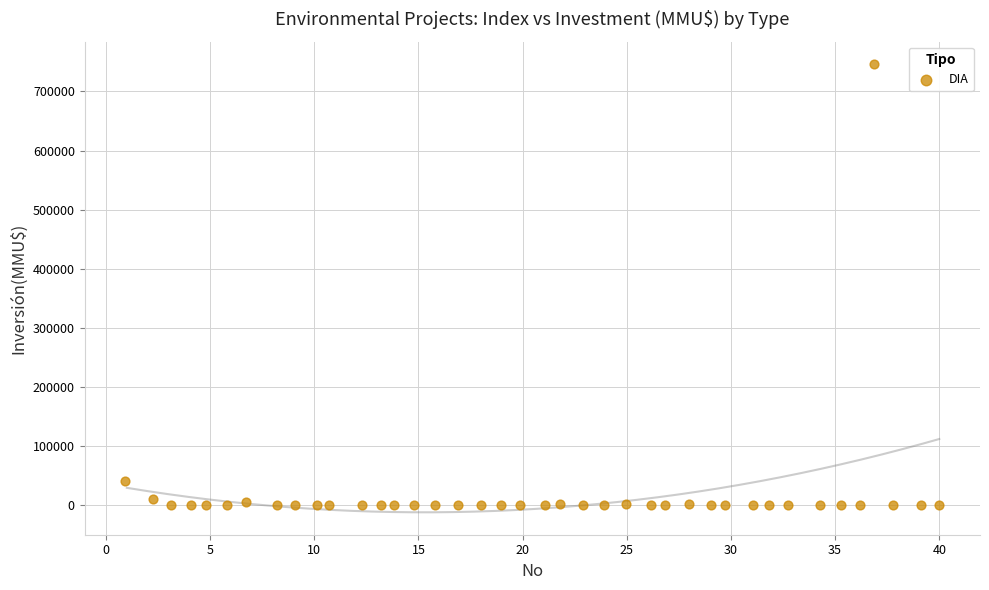

What Y value in the scatter plot is closest to 373159?

40815